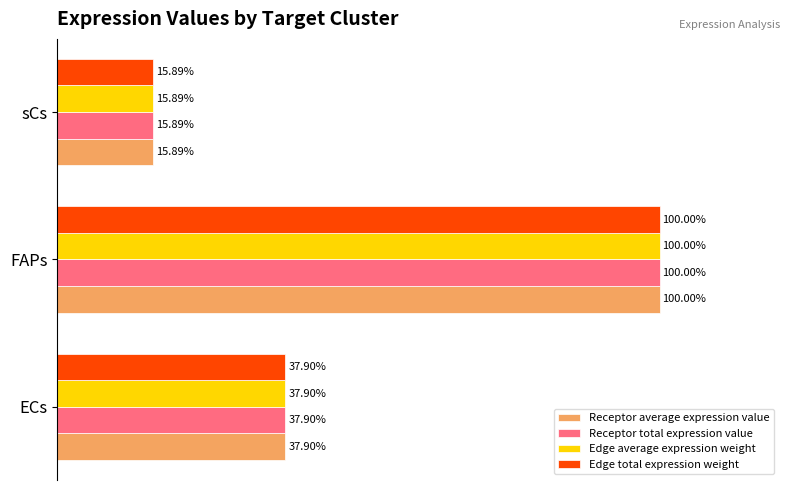

Which category has the lowest value in the Edge total expression weight series?

sCs